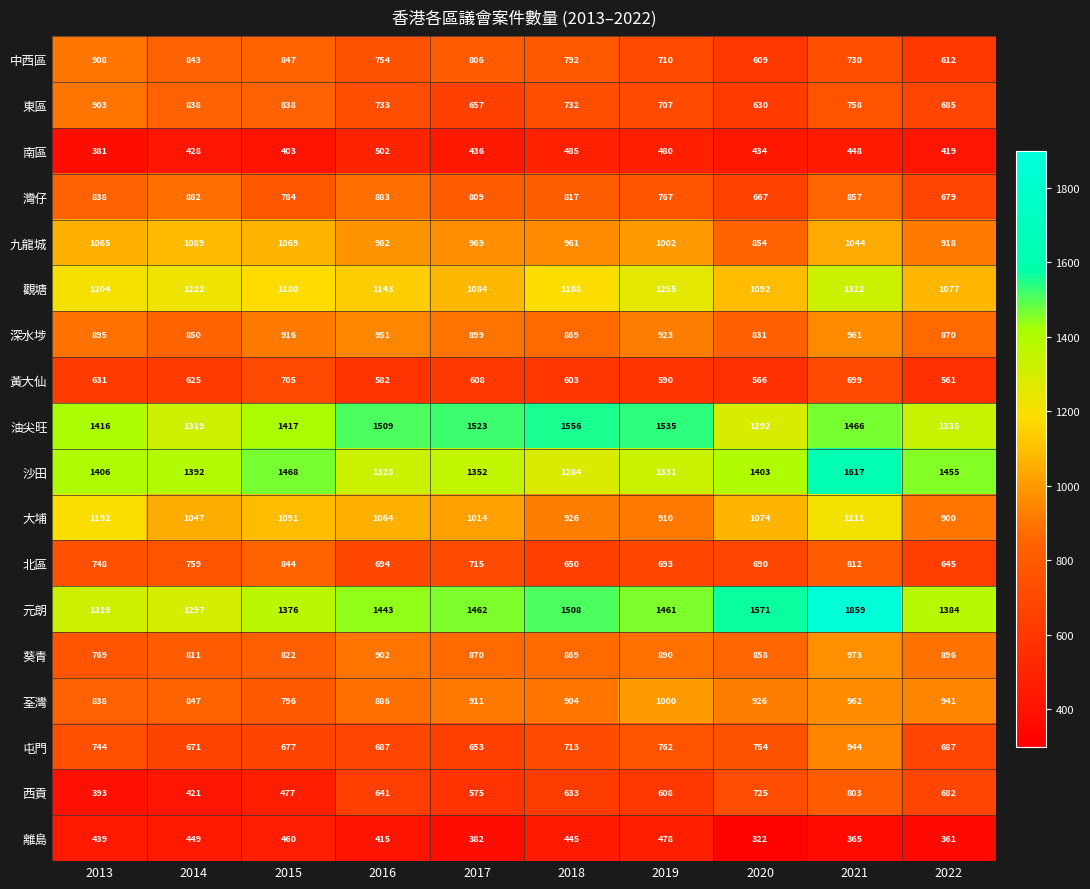

Where does the 東區 series first go above 733?

2013